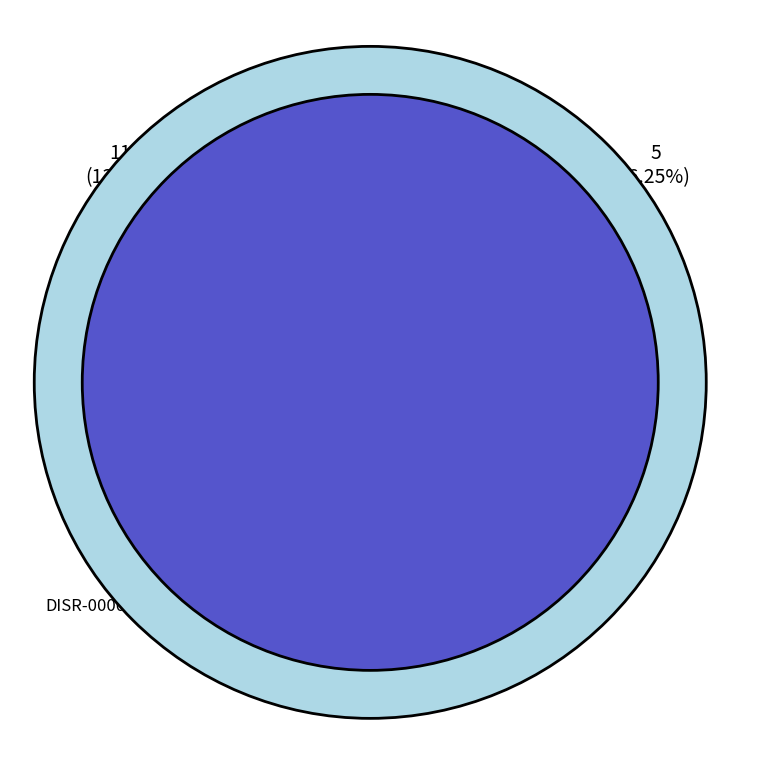

Approximately how many times larger is the value at DISR-00005 compared to DISR-00001?

0.5